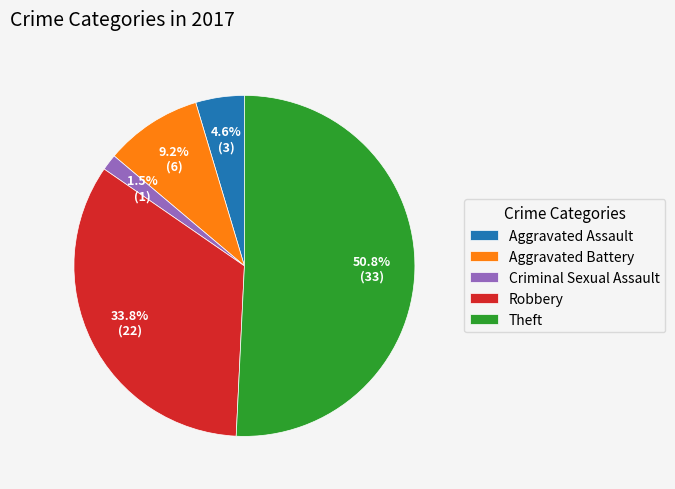

Do Criminal Sexual Assault and Robbery together represent more than half of the pie?

No